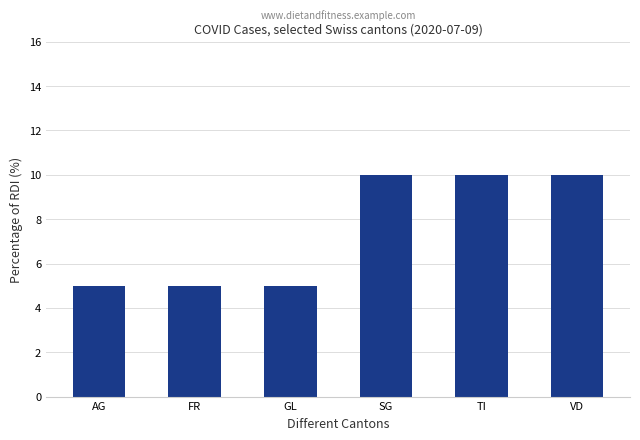

What is the sum of all values?

45